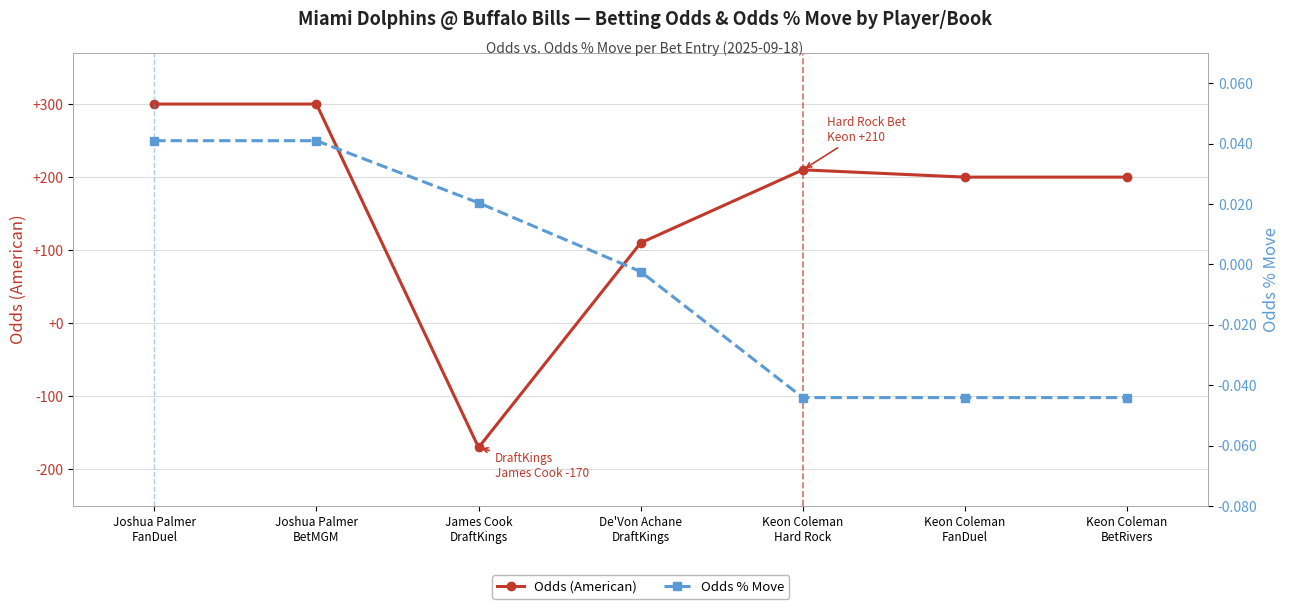

Is the value of Odds (American) at James Cook
DraftKings greater than the value of Odds % Move at James Cook
DraftKings?

No